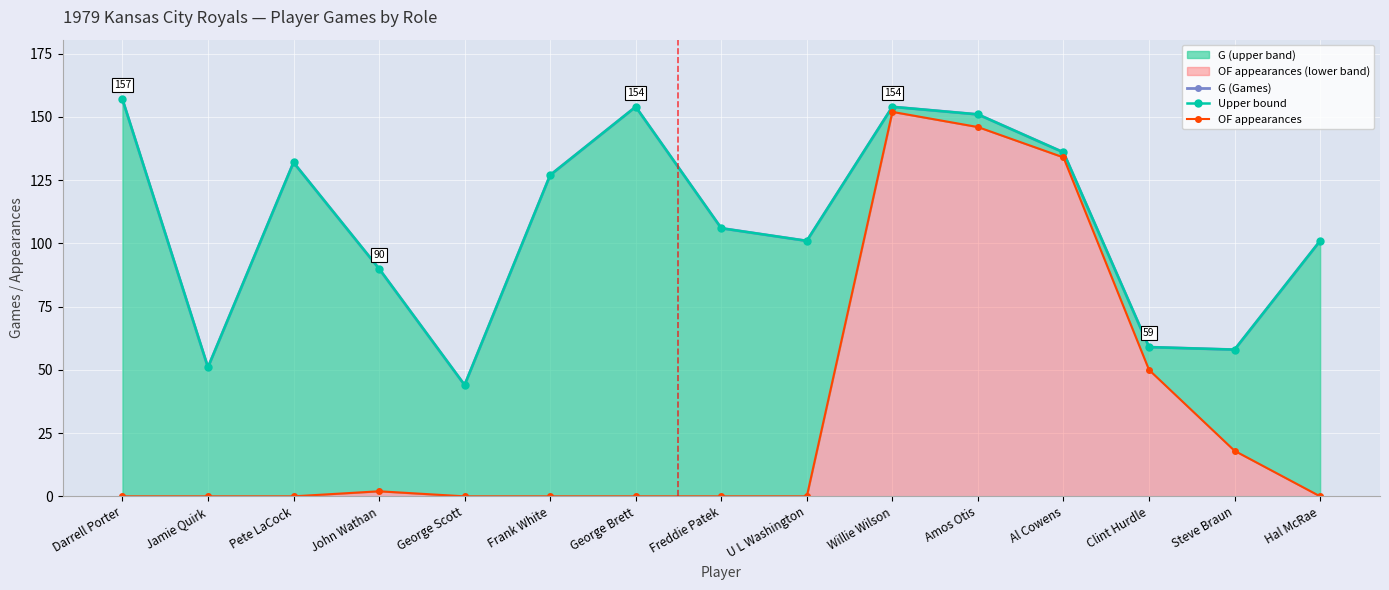

Is it true that OF appearances equals 208 at Willie Wilson?

False